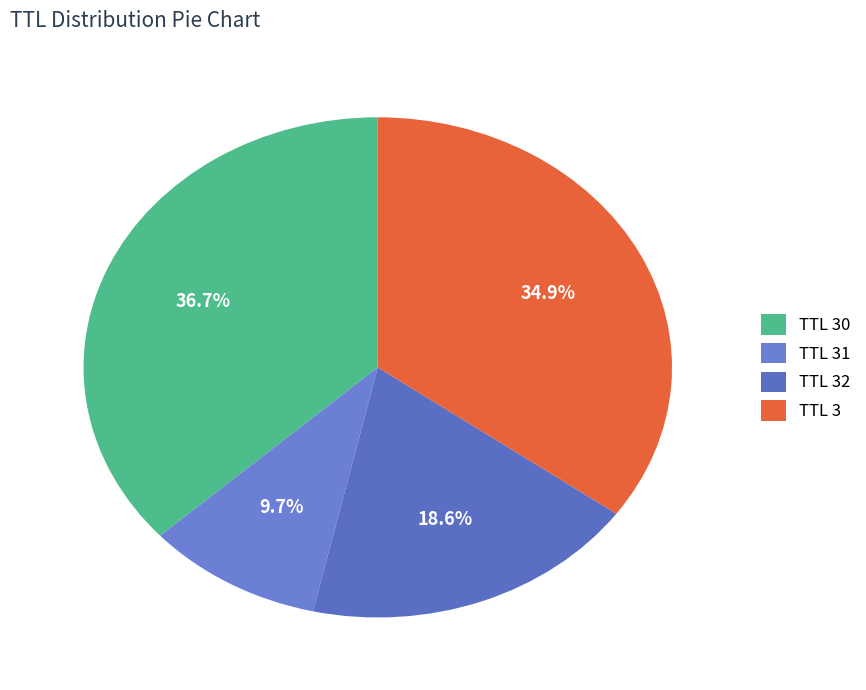

Rank the categories by value from highest to lowest.

TTL 30, TTL 3, TTL 32, TTL 31